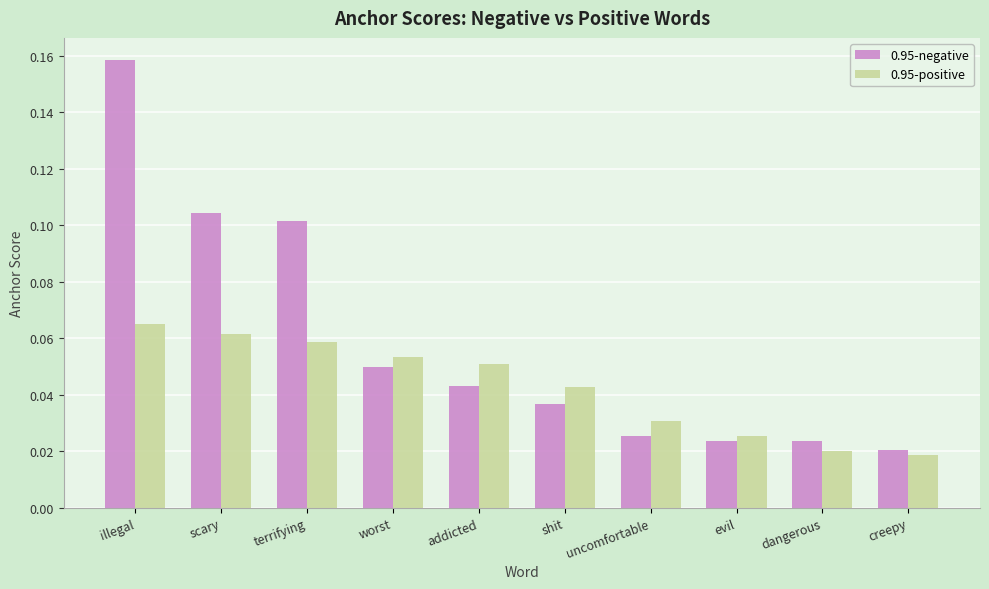

How many distinct data groups are displayed?

2